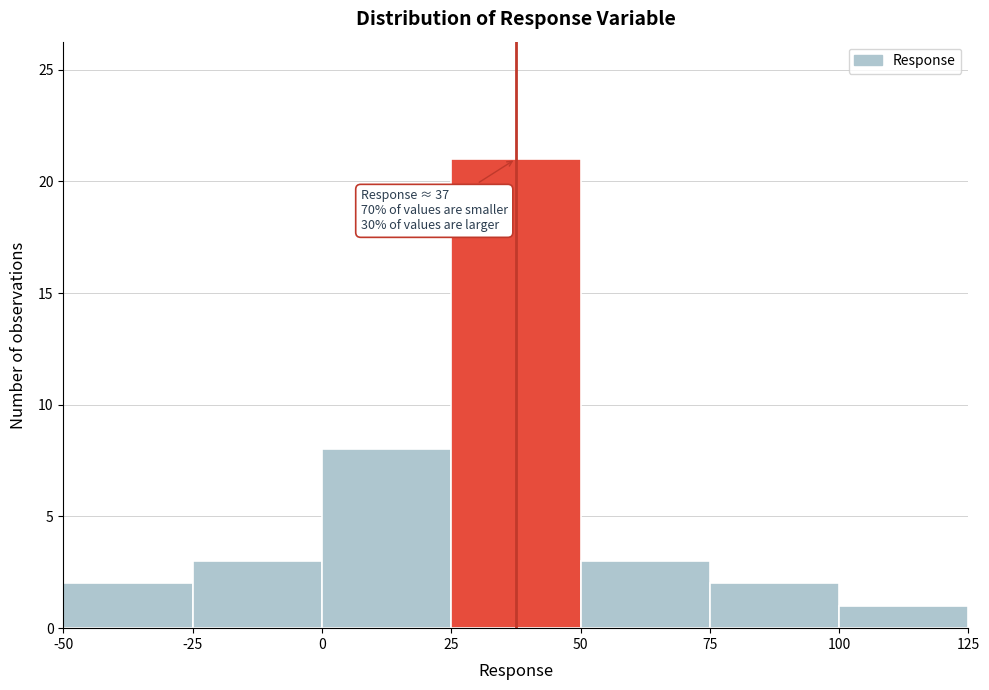

Which range on the x-axis has the tallest bar?

25 to 50